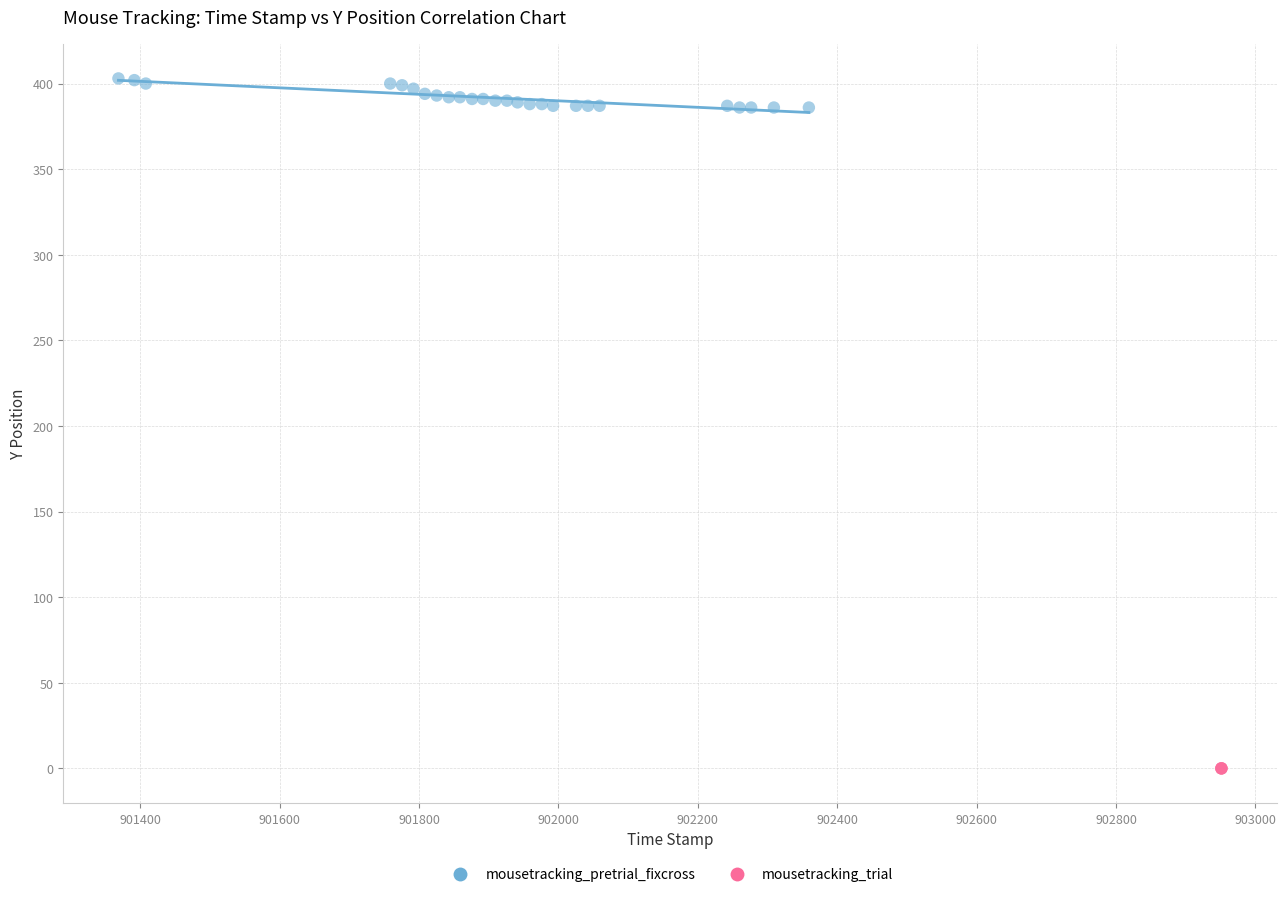

Which series reaches the maximum Y coordinate?

mousetracking_pretrial_fixcross